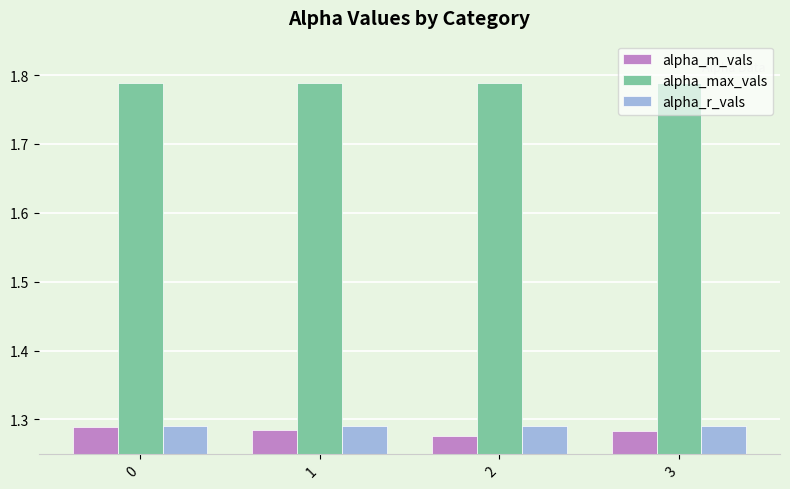

What is the sum of the alpha_r_vals values at 3 and 0?

2.6